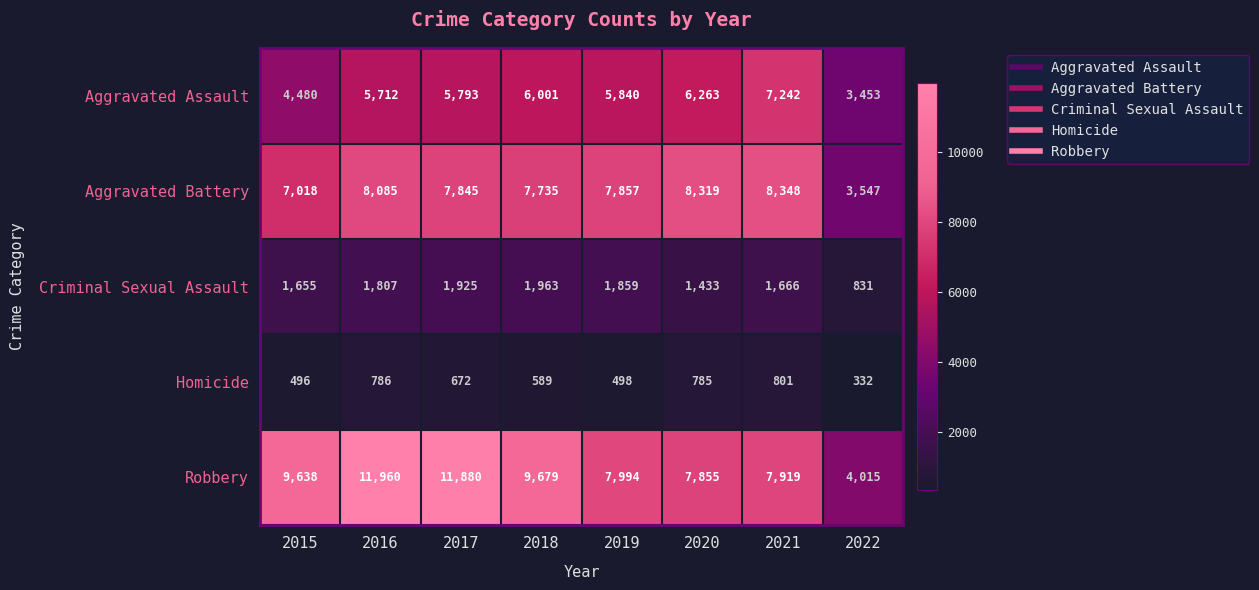

At how many categories does at least one series exceed 9724?

2